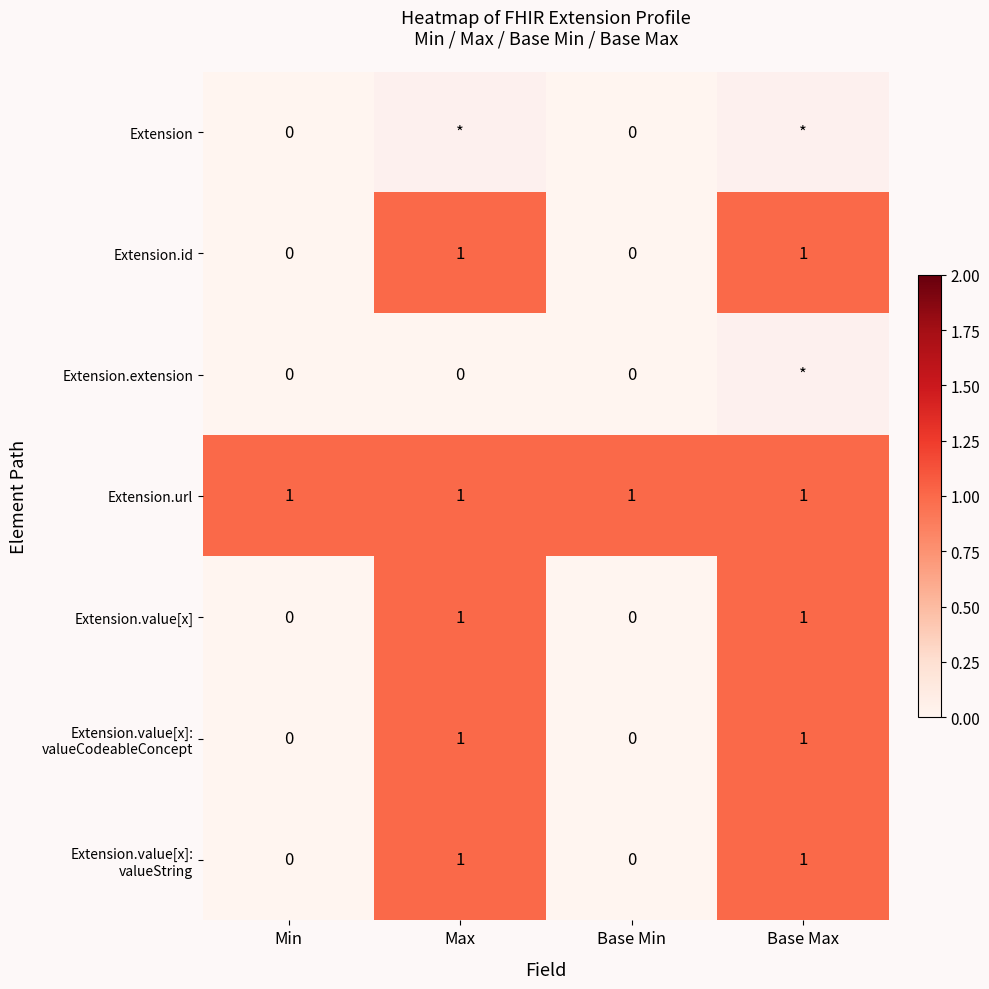

Is it true that Extension.url equals 2 at Base Max?

False